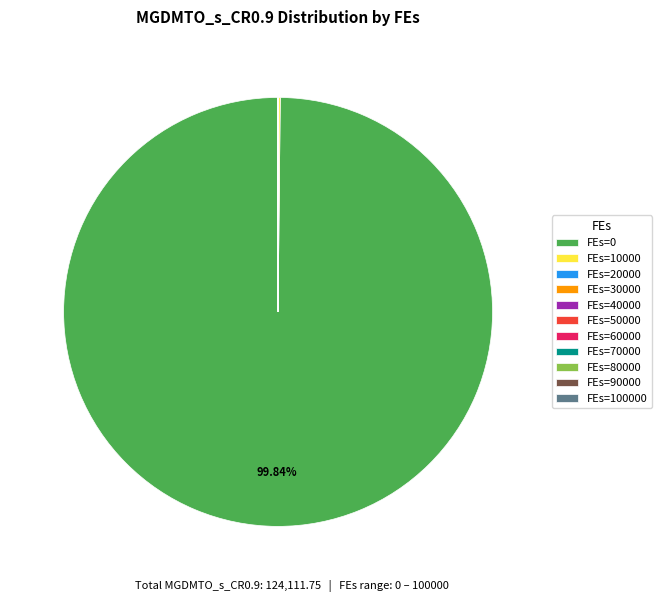

What is the majority slice?

FEs=0